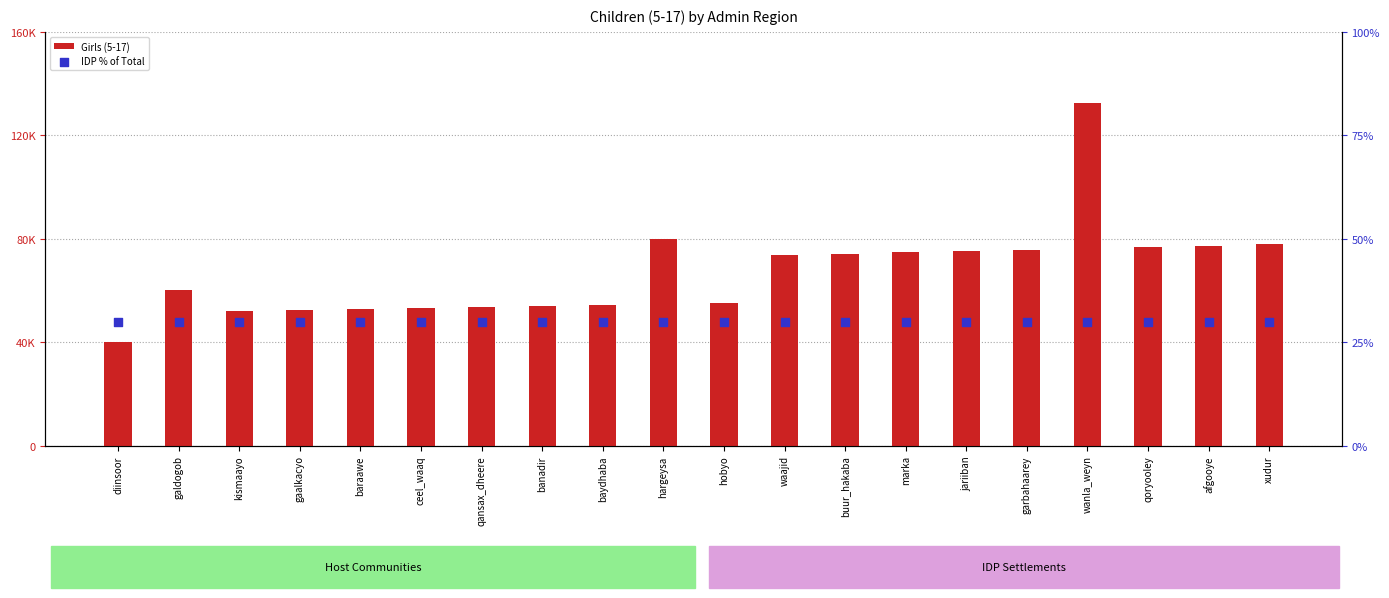

Is the value of Girls (5-17) at baydhaba greater than the value of IDP % of Total at qoryooley?

Yes